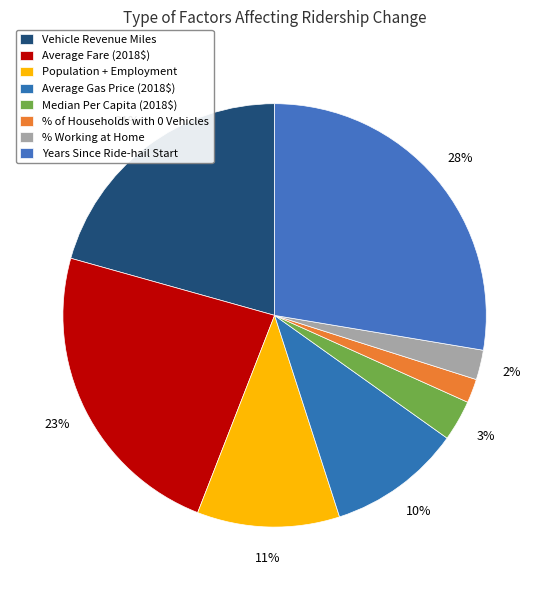

How many segments does this pie chart have?

8